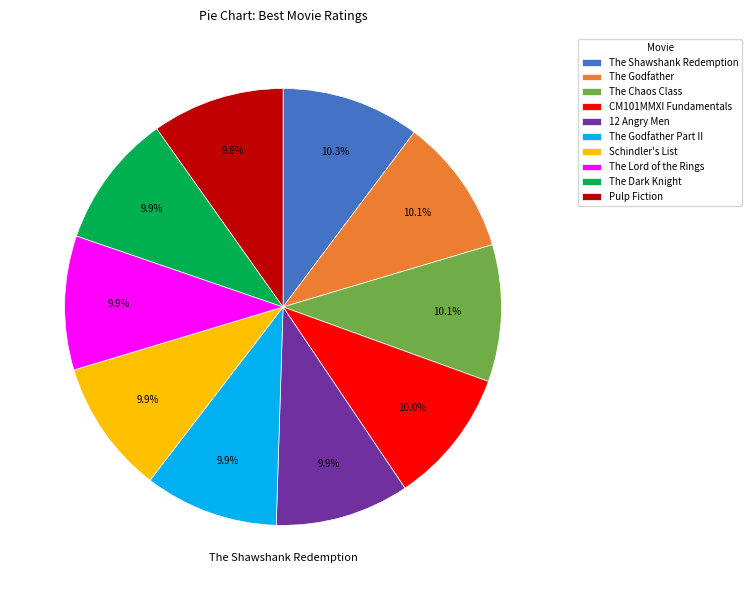

Count the number of slices in the pie.

10